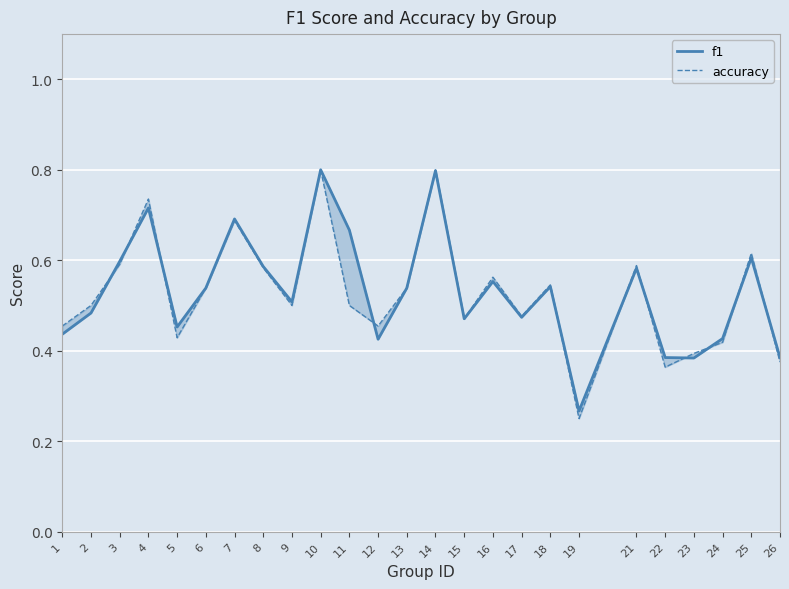

What is the approximate value of f1 at 10?

0.8